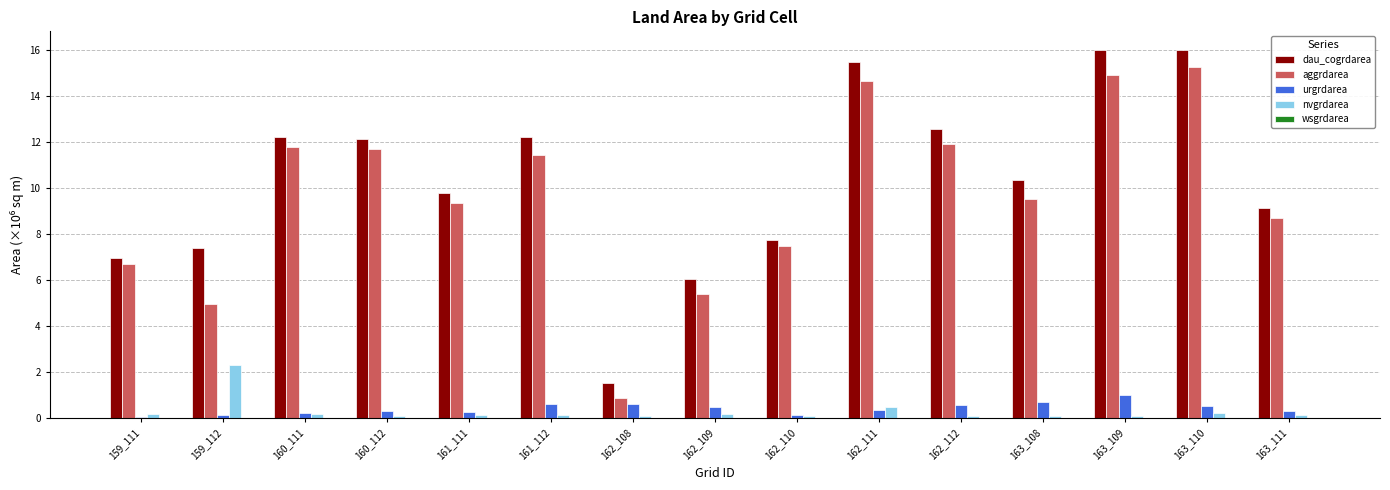

What is the average value of the nvgrdarea series?

0.3